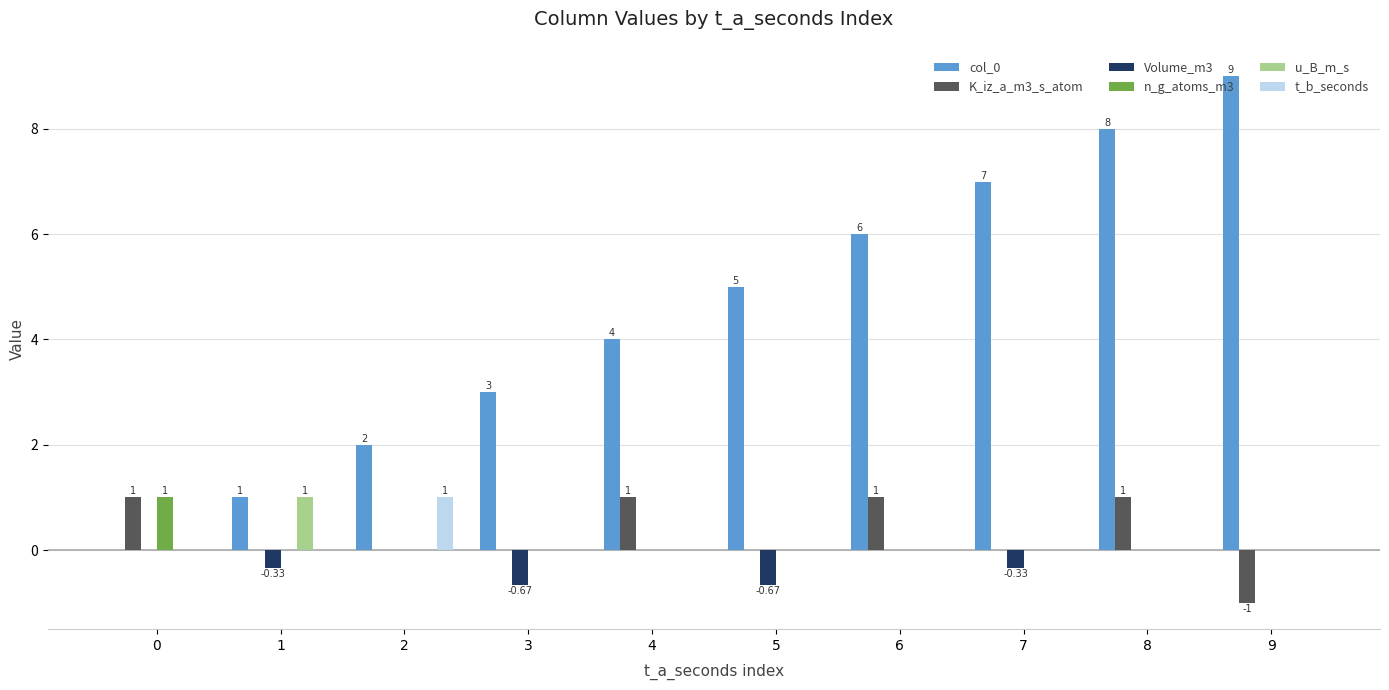

Which series changed the most between 5 and 9?

col_0